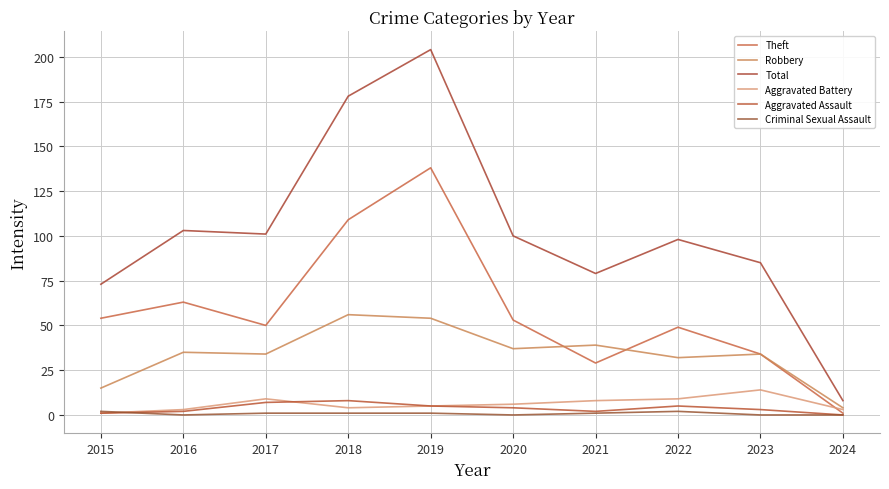

Does the chart display data point markers on the line(s)?

No